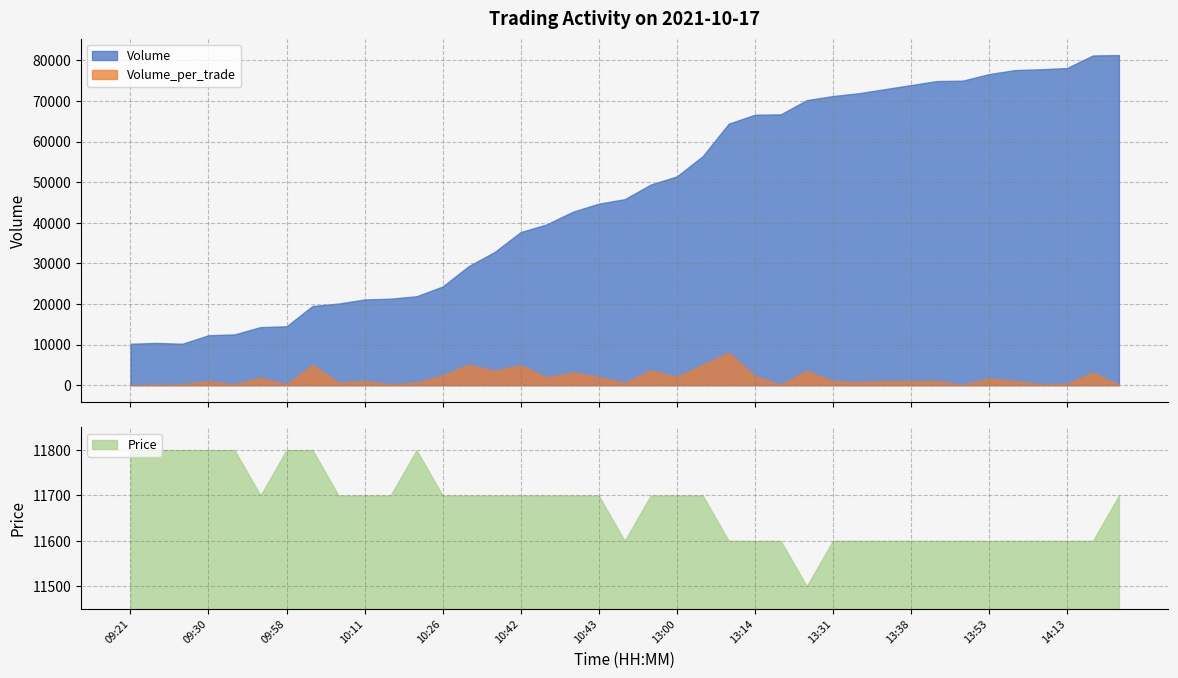

At which category does Volume reach its first local valley?

09:22